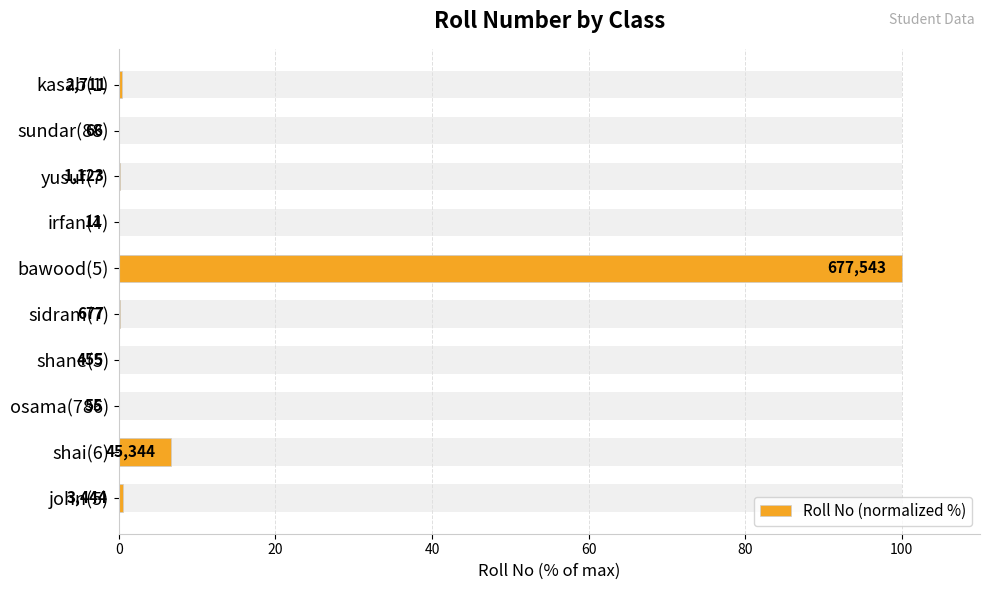

The chart shows a value of 0.1 at shane(5). True or false?

True